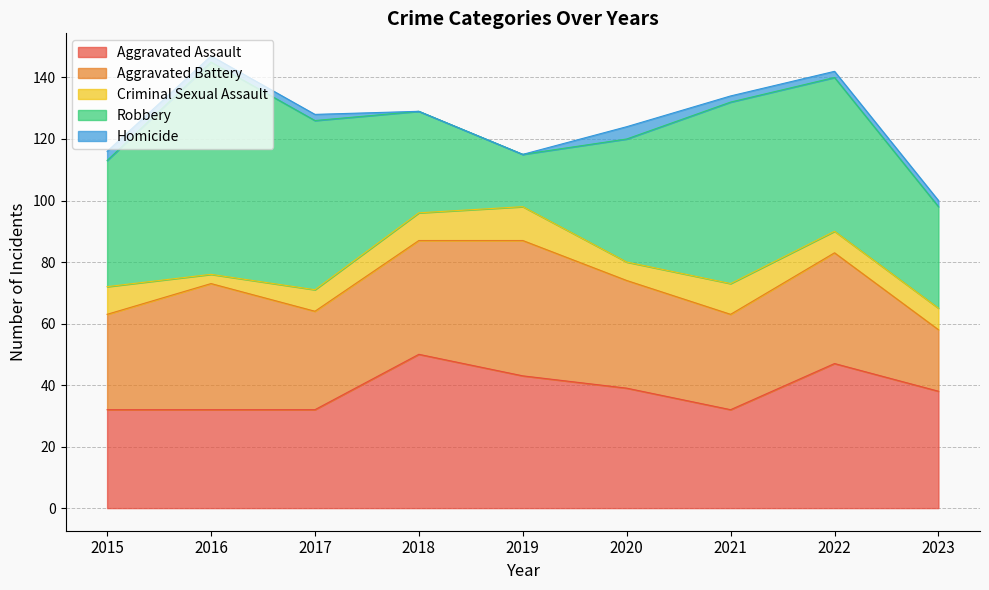

Is it true that Homicide equals 2 at 2023?

True